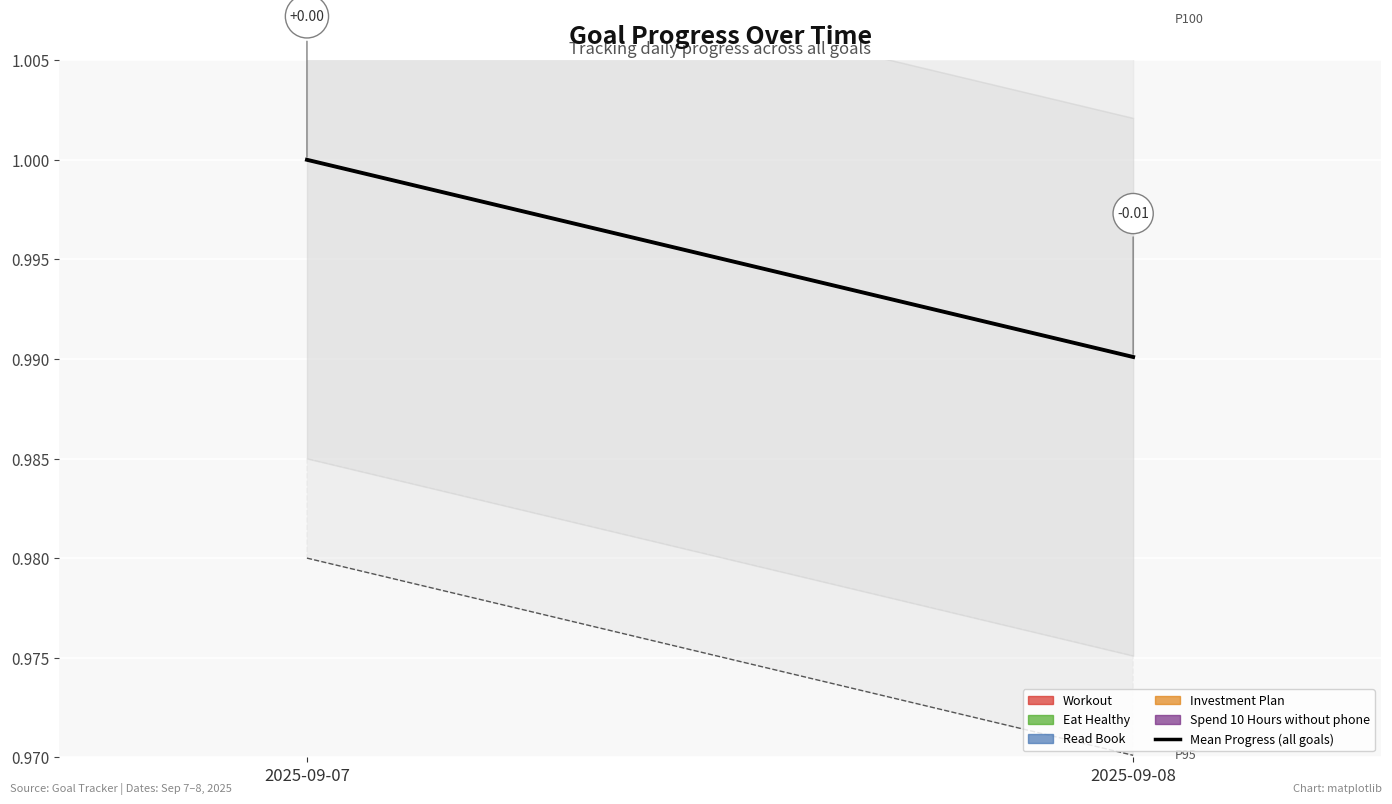

Rank the categories by value from highest to lowest.

2025-09-07, 2025-09-08